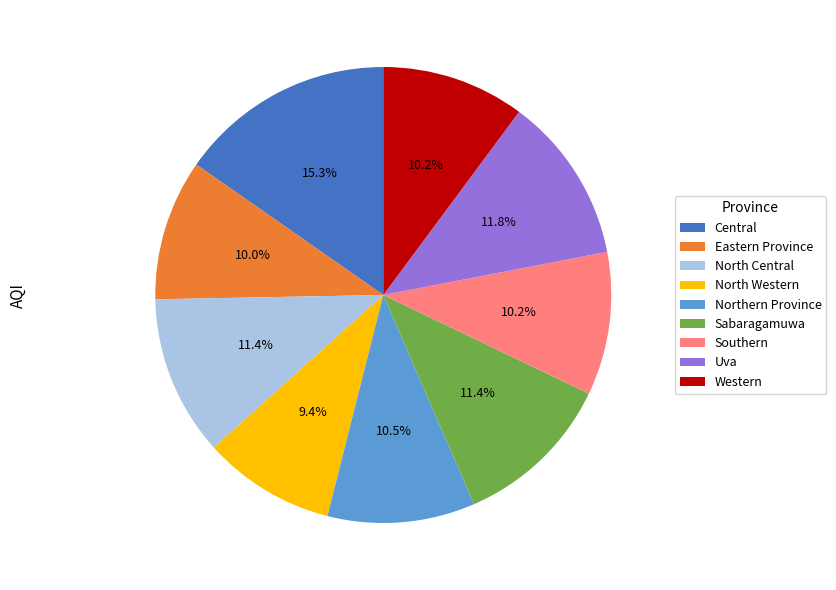

To the nearest percent, what is the difference between the largest and smallest slice percentages?

6%